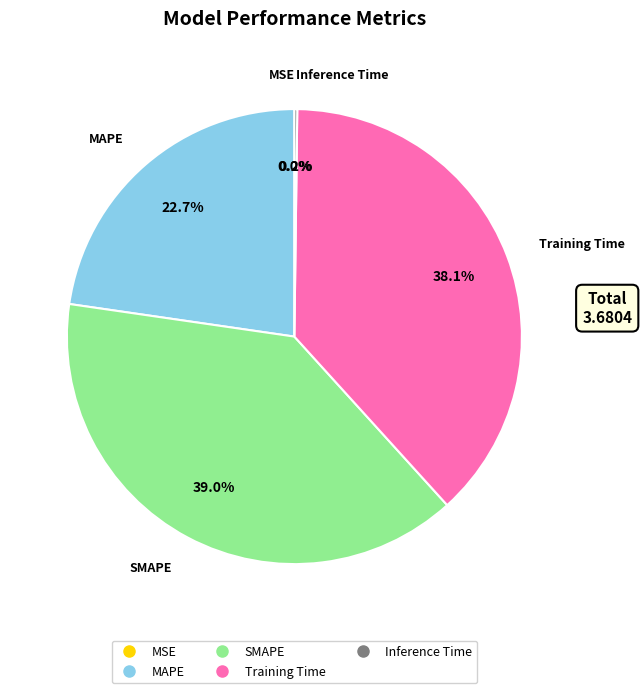

Is there a majority slice in this chart?

No